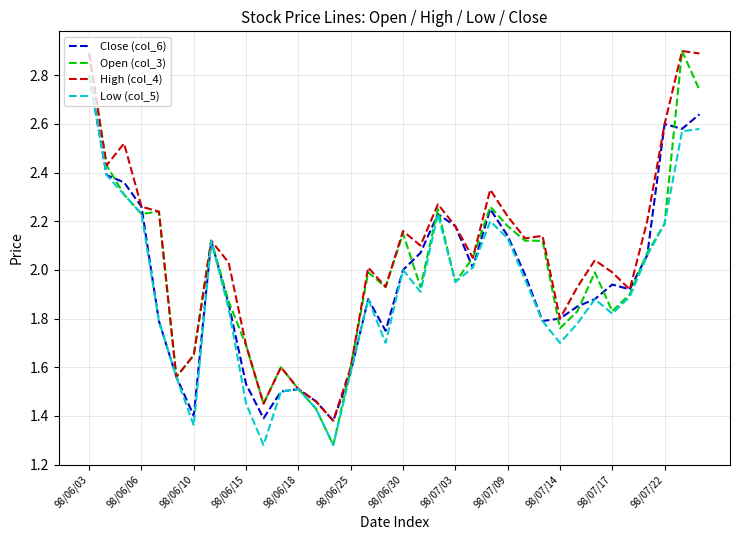

List the series in order of their overall mean, highest first.

High (col_4), Open (col_3), Close (col_6), Low (col_5)